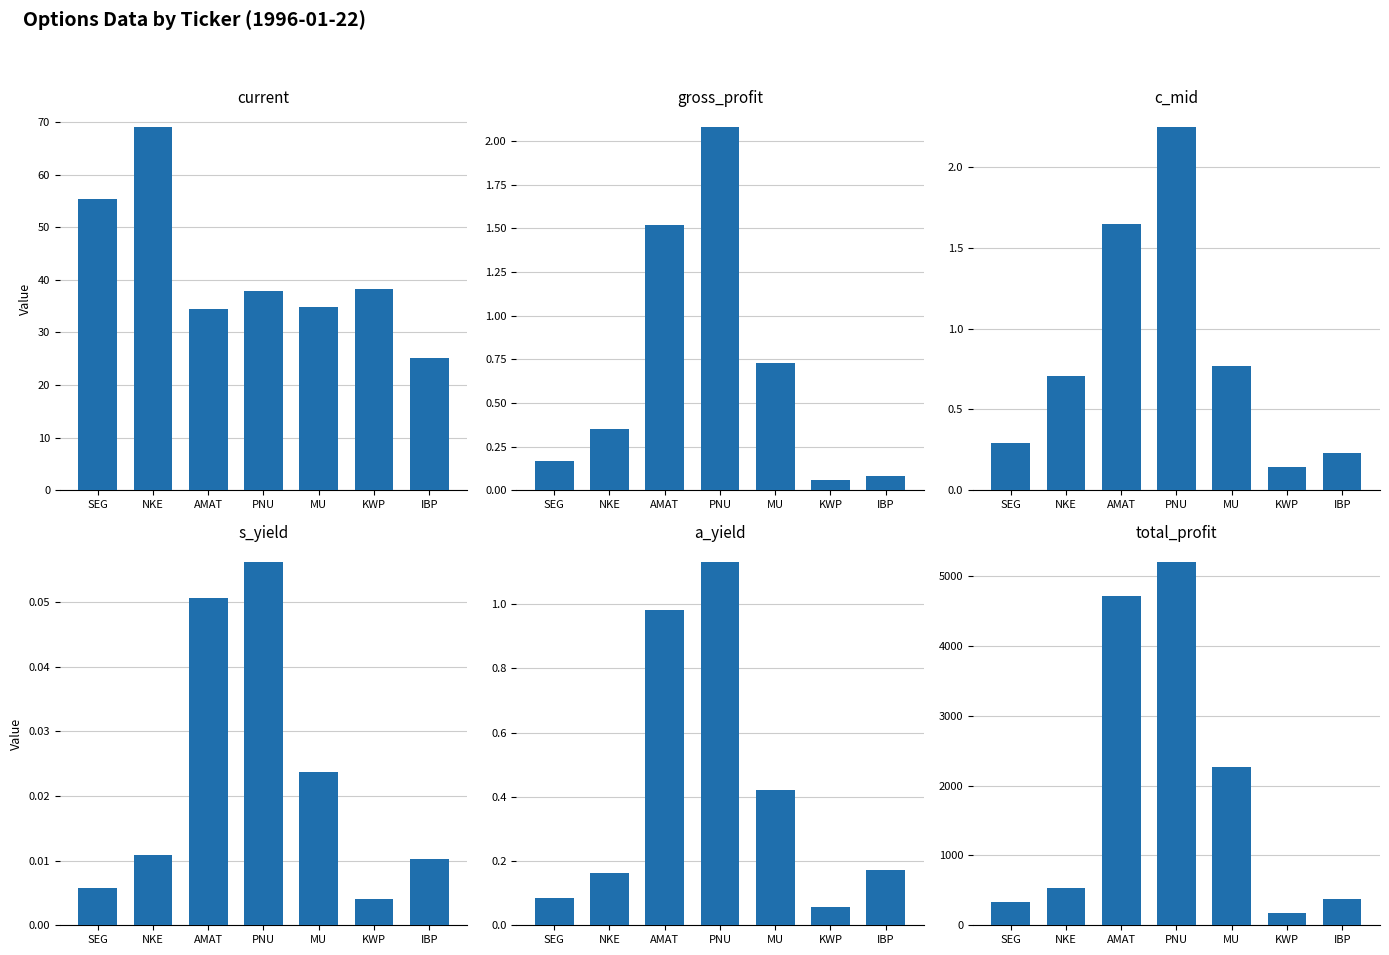

What is the label of the 5th bar from the right?

AMAT